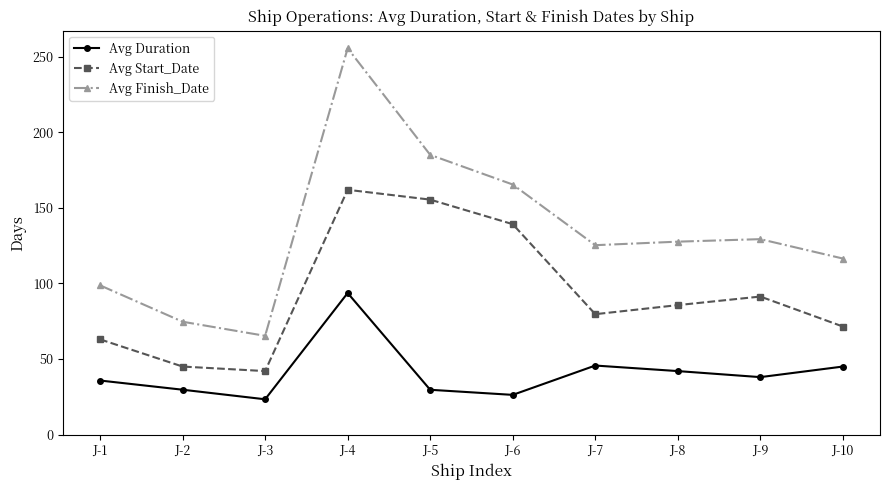

What is the sum of all Avg Duration values?

409.0